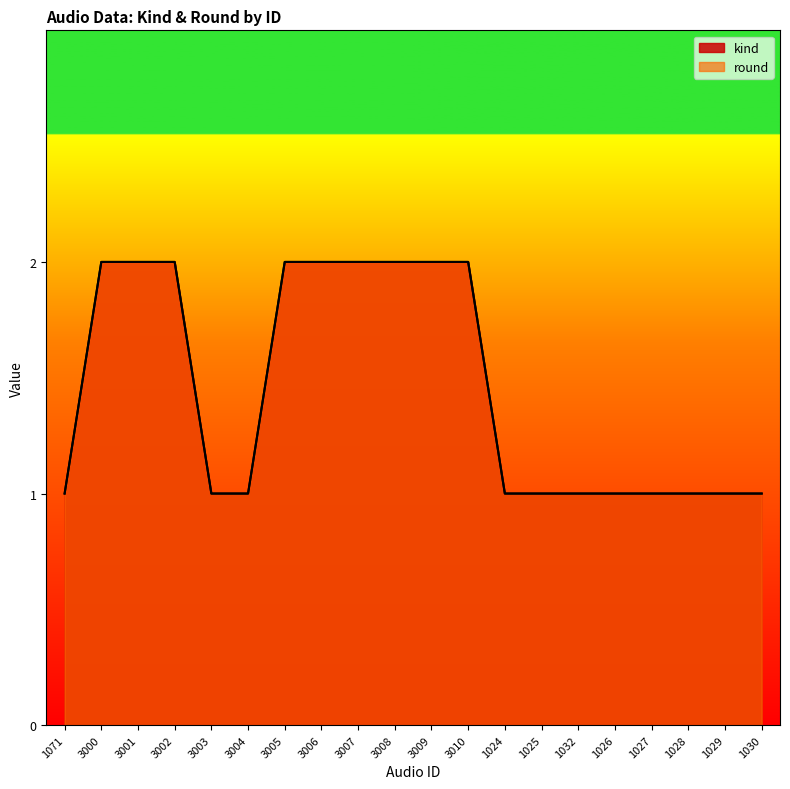

Which series changed the most between 3001 and 3007?

kind